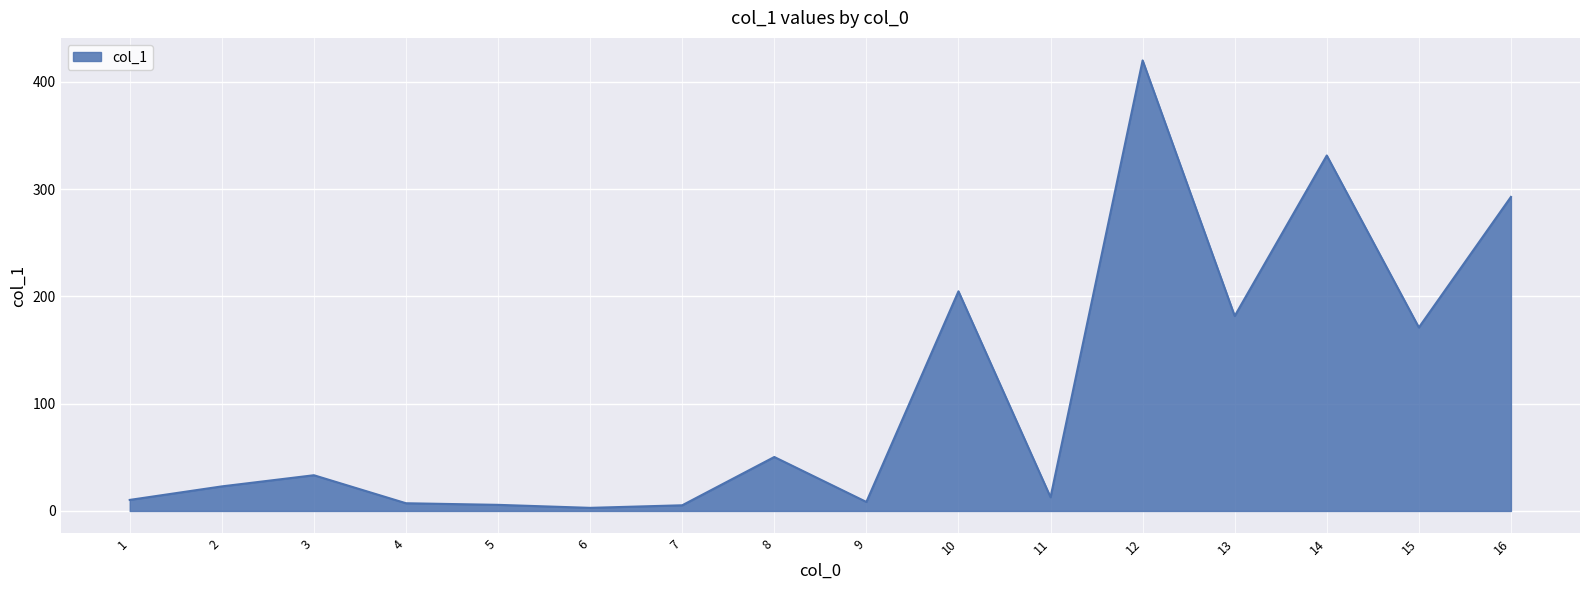

What is the smallest value displayed?

2.9